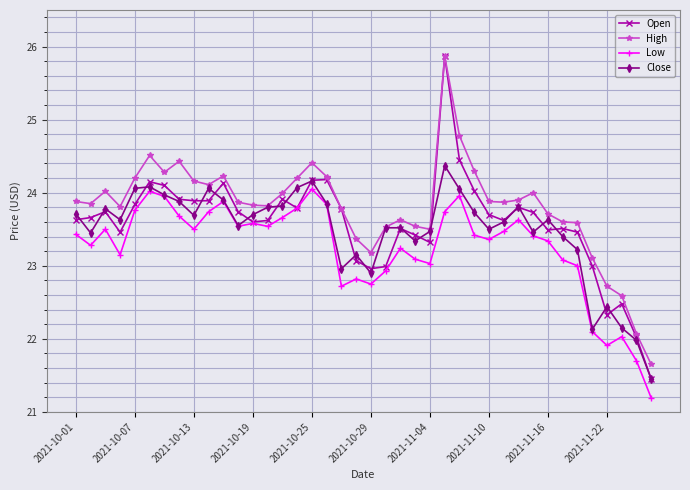

True or false: Open has more than 2 points higher than both neighbors.

True